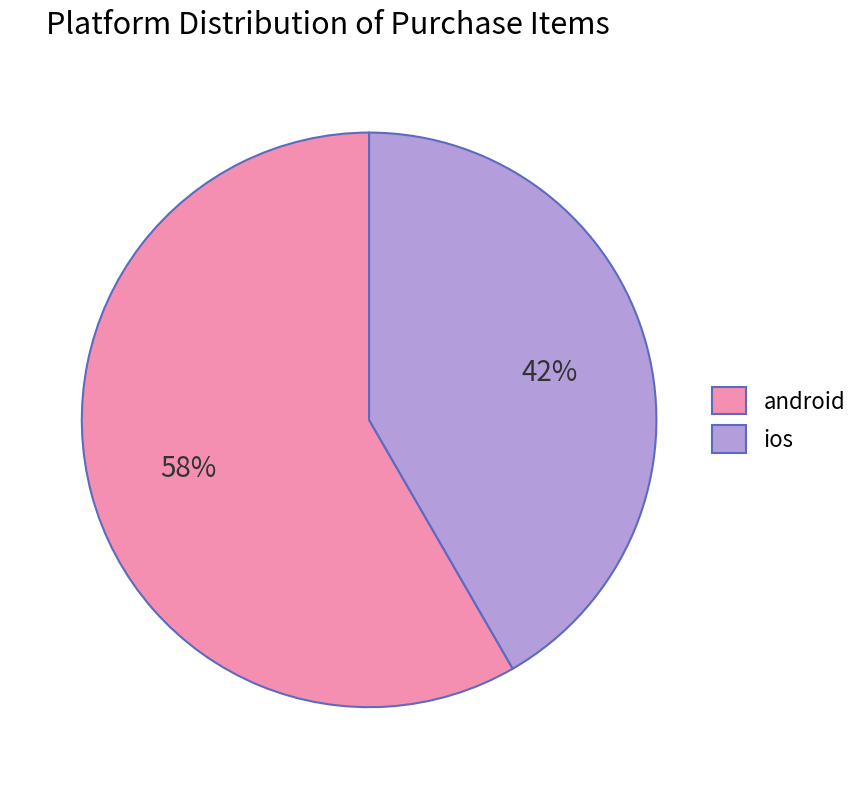

What is the ratio of the value at android to the value at ios?

1.4